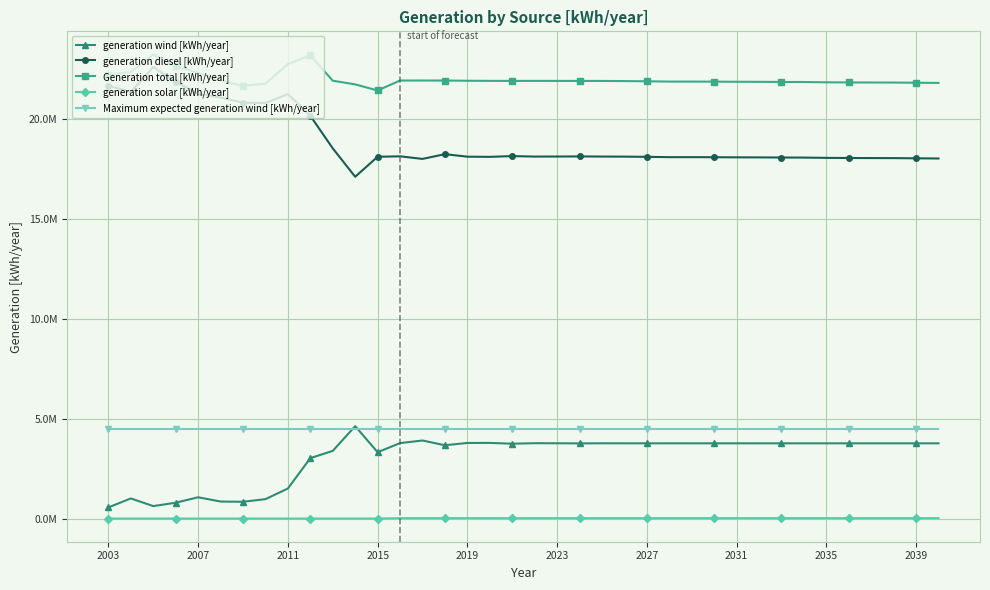

What are all the series names shown in the legend?

generation wind [kWh/year], generation diesel [kWh/year], Generation total [kWh/year], generation solar [kWh/year], Maximum expected generation wind [kWh/year]